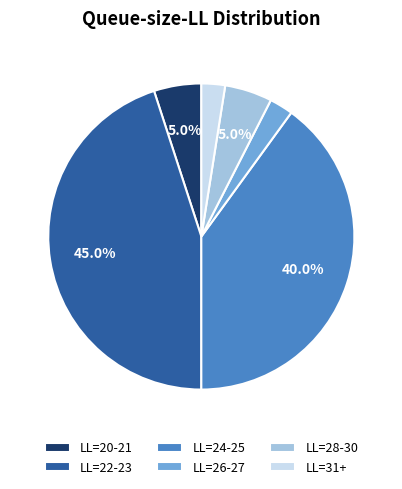

What is the ratio of the value at LL=26-27 to the value at LL=20-21?

0.5